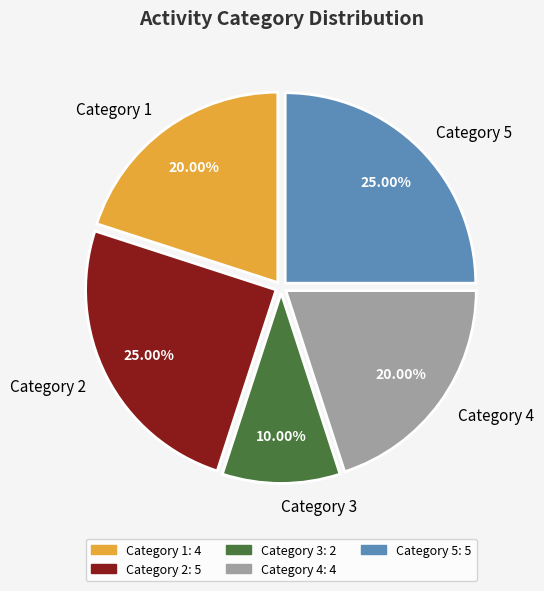

Combined, do Category 1 and Category 4 account for over 50%?

No